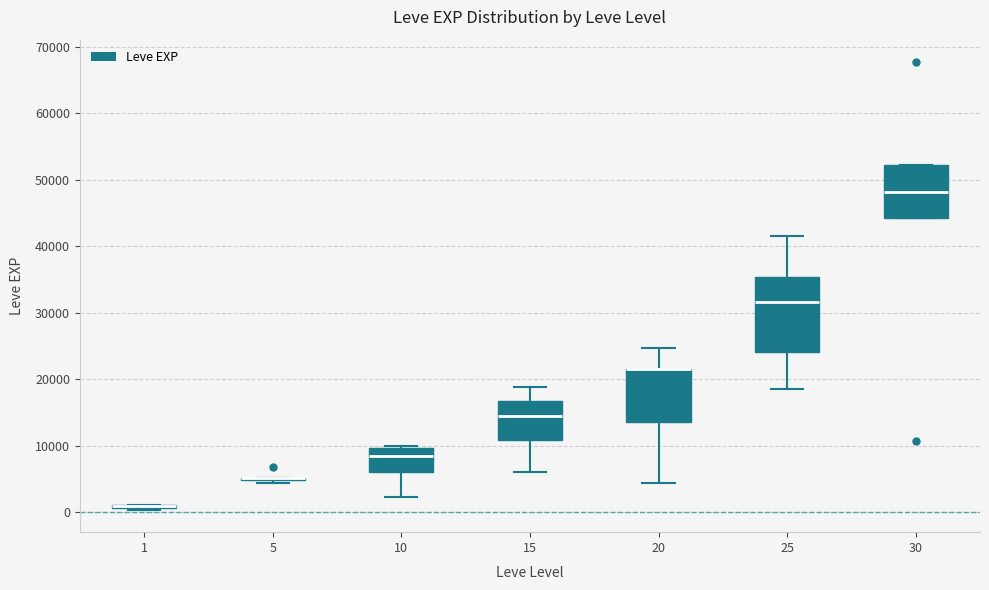

Reading left to right, transcribe this box plot: for each box, give where its median line is, the range the box spans, and where its two whiskers end, as read against the y-axis. The values are not printed on the chart, so give them approximately, as read against the axis.

1: box collapsed to a line at 1000, whiskers 0 to 1000
5: box collapsed to a line at 5000, whiskers 4000 to 5000
10: median 8000, box 6000 to 10000, whiskers 2000 to 10000 (just above the box's upper edge)
15: median 15000, box 11000 to 17000, whiskers 6000 to 19000
20: median 22000 (drawn on the box's upper edge), box 14000 to 22000, whiskers 4000 to 25000
25: median 32000, box 24000 to 35000, whiskers 18000 to 42000
30: median 48000, box 44000 to 52000, whiskers 44000 to 52000